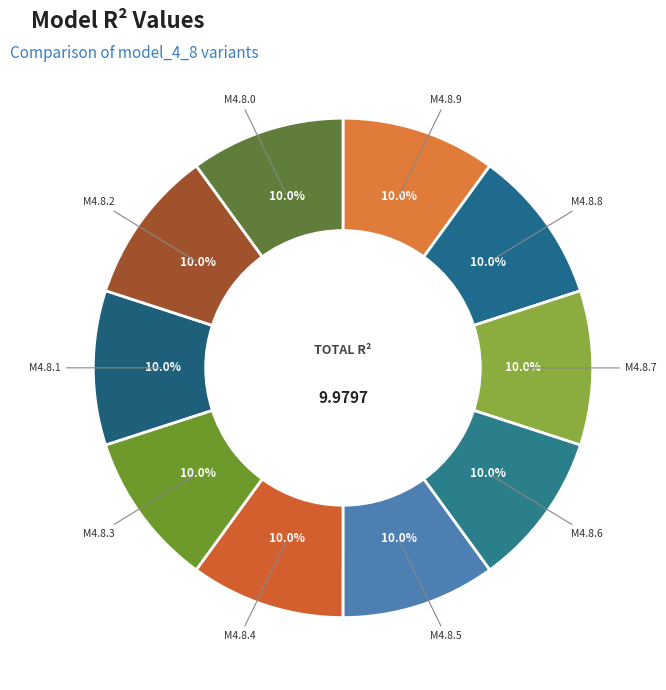

Which slice is the largest?

model_4_8_7